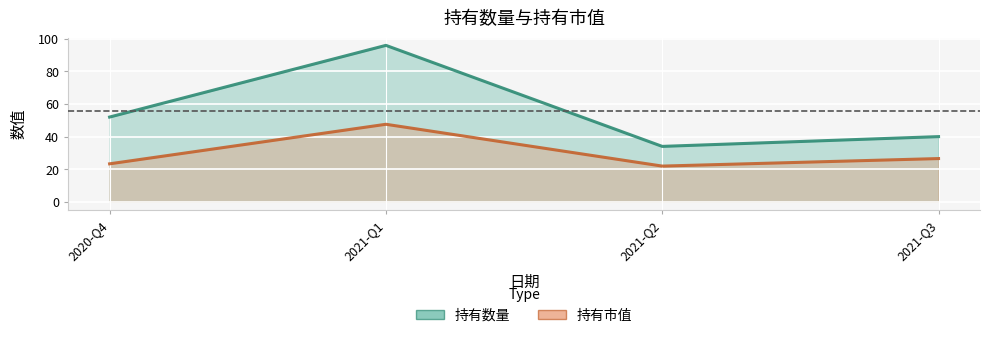

Reading right to left, transcribe all the data shown in this chart.

持有数量: 2021-Q3=40.0	2021-Q2=34.0	2021-Q1=96.0	2020-Q4=52.0
持有市值: 2021-Q3=26.5	2021-Q2=21.9	2021-Q1=47.6	2020-Q4=23.3